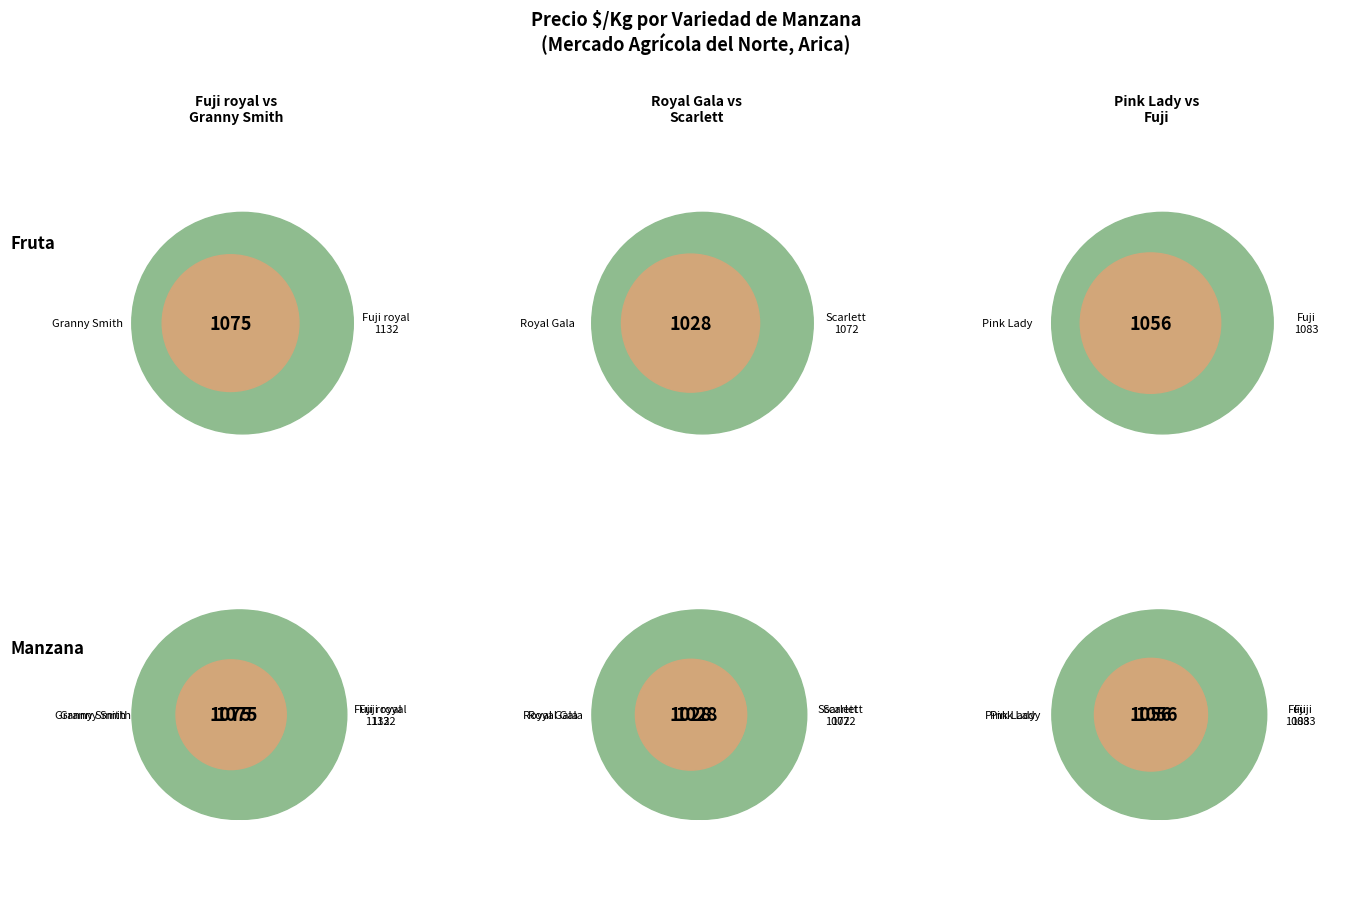

Combined, what portion of the pie is Granny Smith and Fuji royal?

34.2%